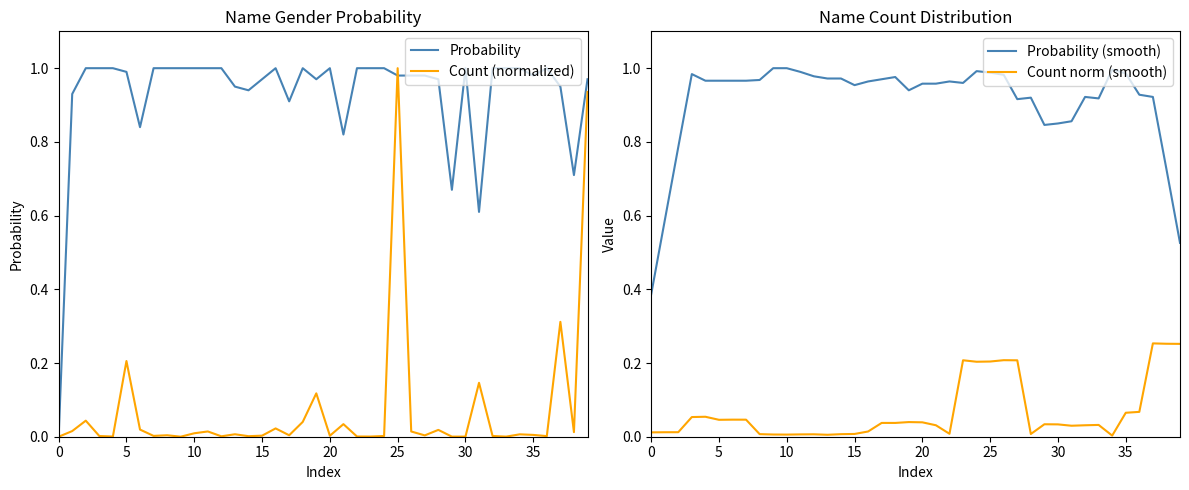

Rank the series by their maximum value, from highest to lowest.

Probability, Count (normalized), Probability (smooth), Count norm (smooth)